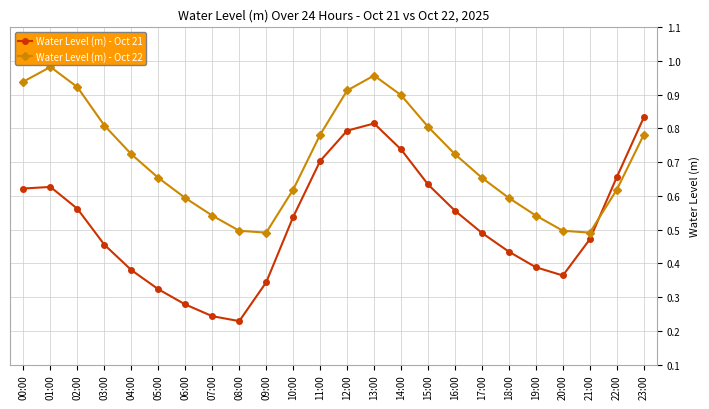

How many interior local peaks does the Water Level (m) - Oct 22 series have?

2